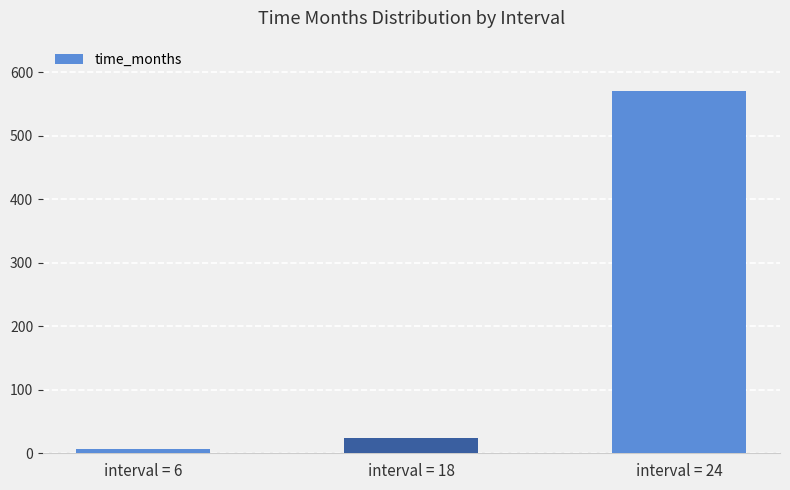

Rank the categories by value from highest to lowest.

interval = 24, interval = 18, interval = 6